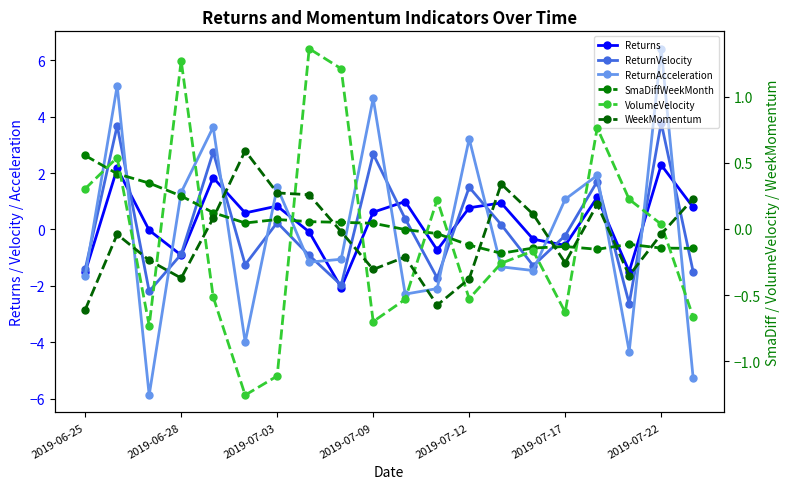

How many categories are shown in the chart?

20